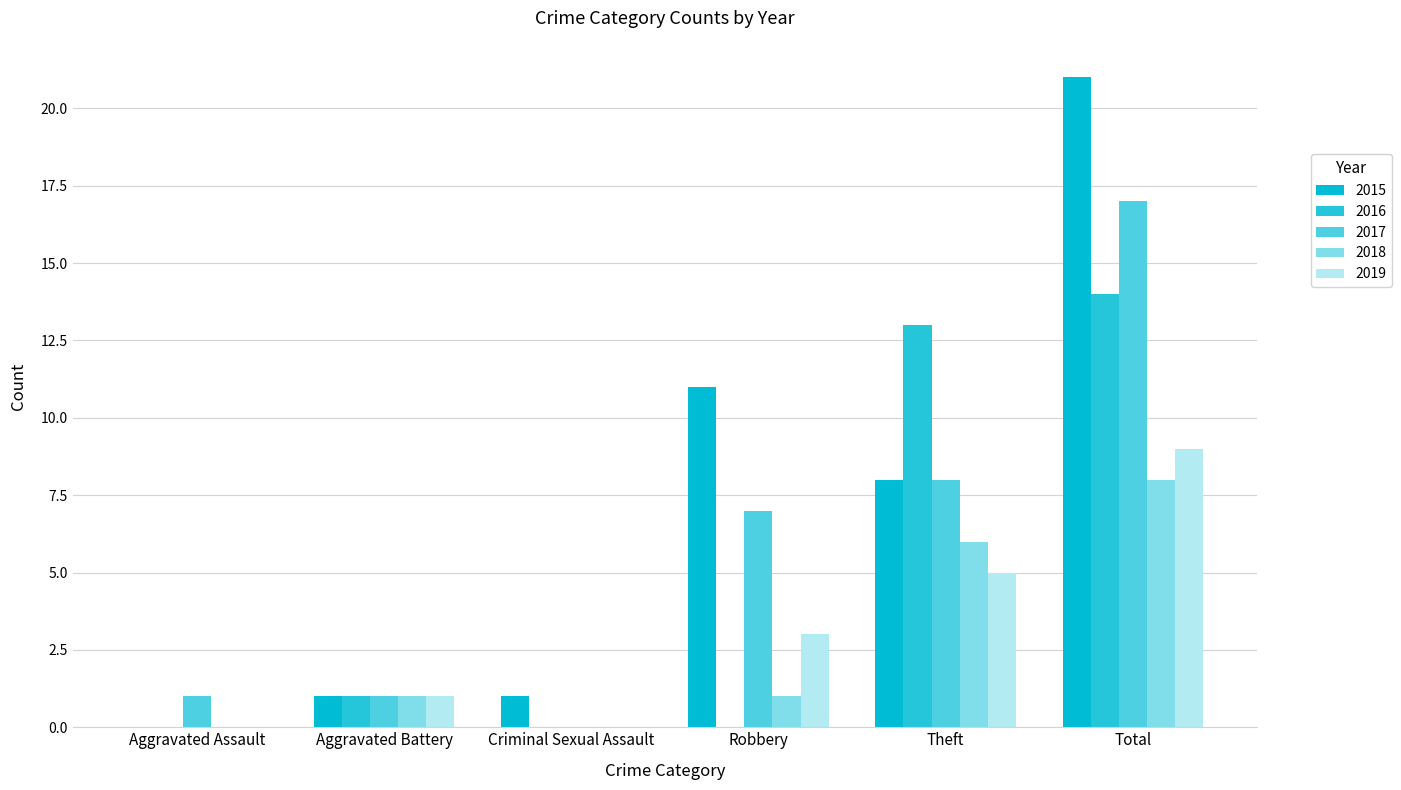

The value of 2019 at Theft is 5. True or false?

True